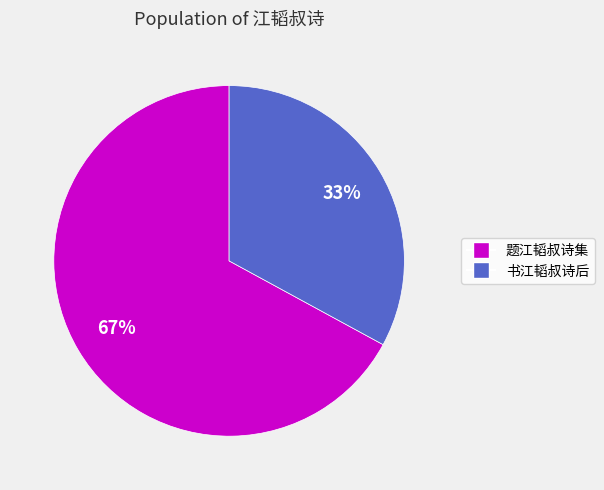

To the nearest percent, what is the difference between the largest and smallest slice percentages?

34%